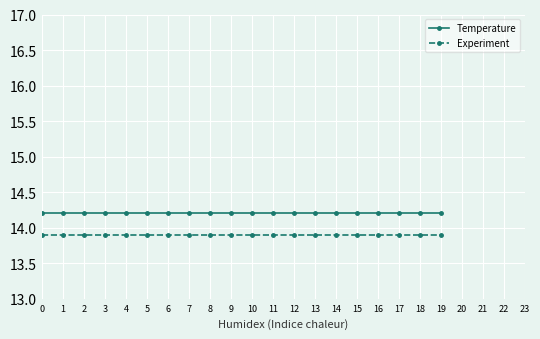

What are all the series names shown in the legend?

Temperature, Experiment